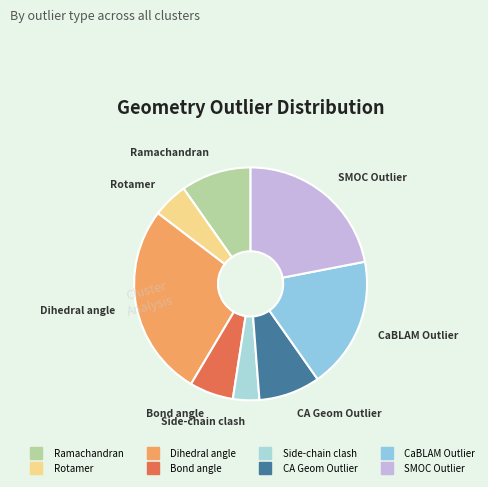

Which category has the biggest portion of the pie?

Dihedral angle